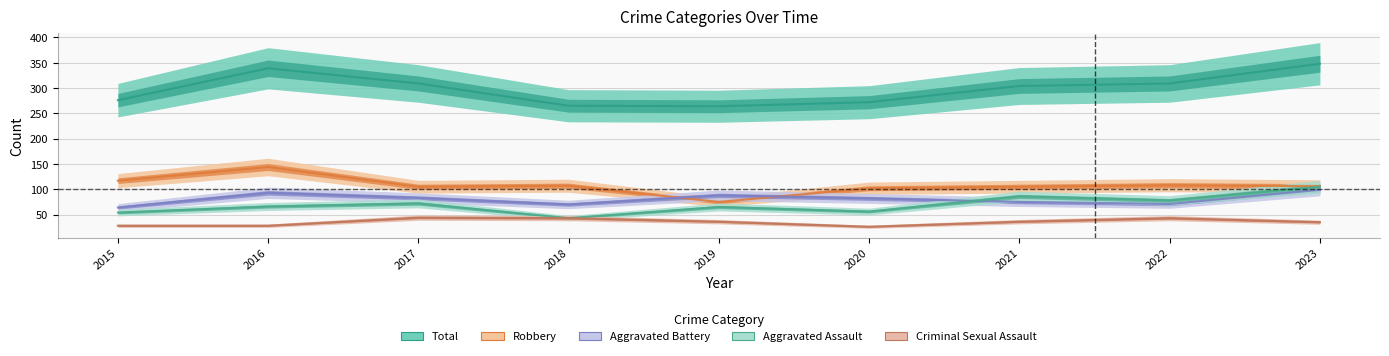

Is this an area chart (filled region under the line)?

No